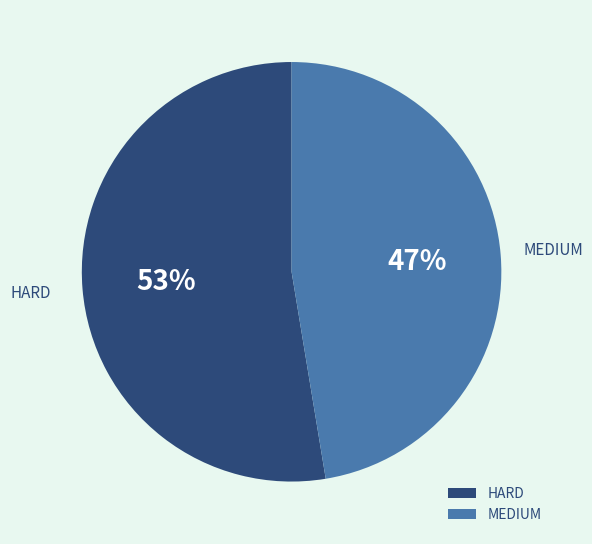

Is the sum of MEDIUM and HARD greater than half?

Yes